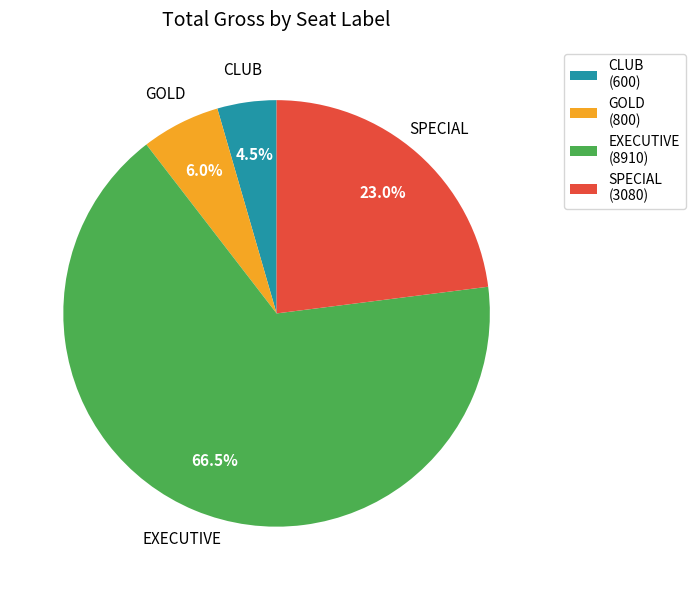

Rank the categories by value from lowest to highest.

CLUB, GOLD, SPECIAL, EXECUTIVE